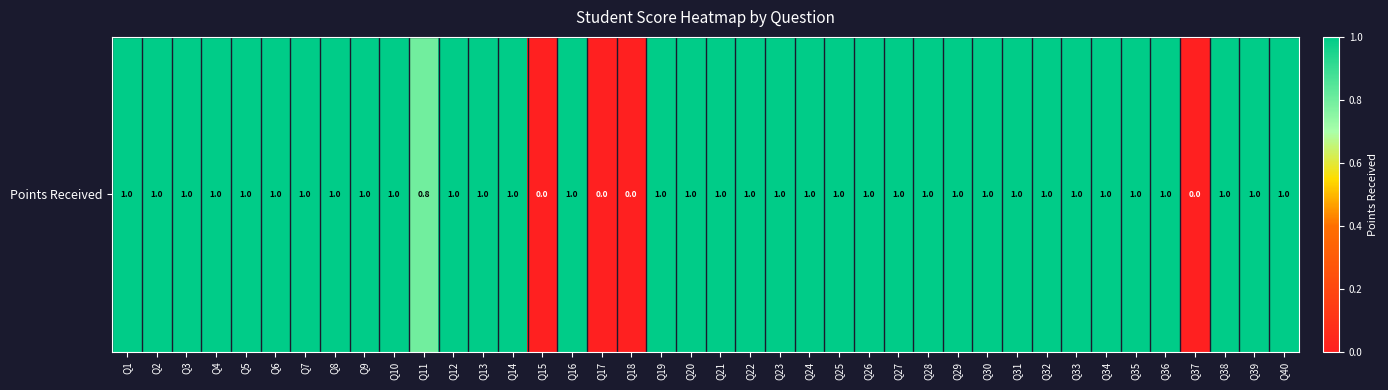

What is the difference between the maximum and minimum values?

1.0